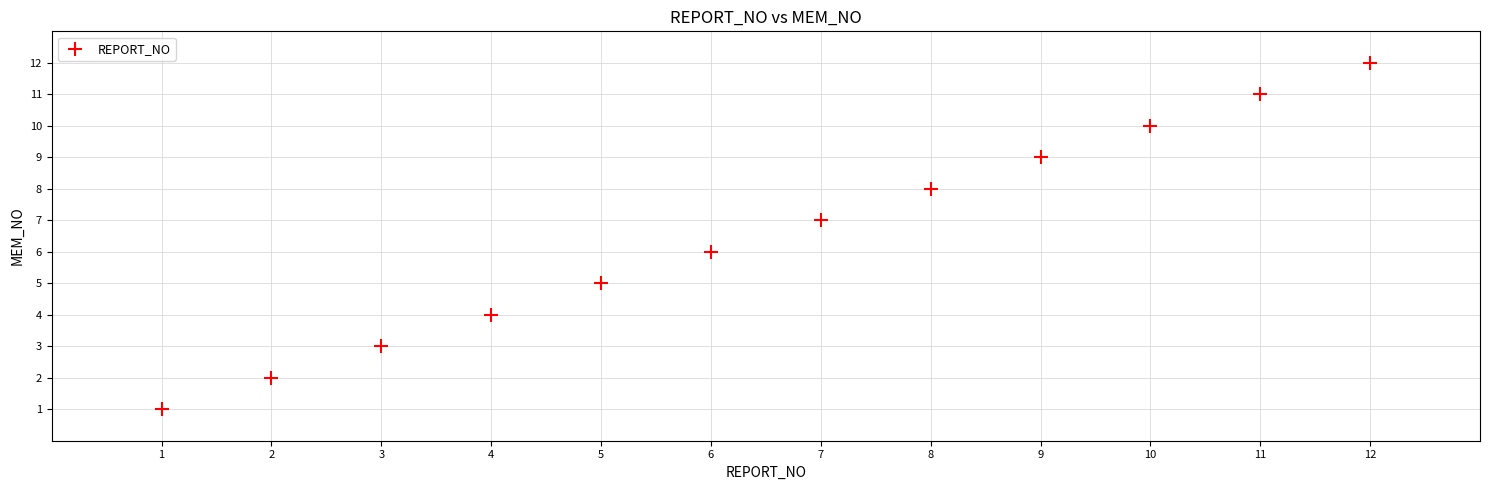

What is the average X value?

6